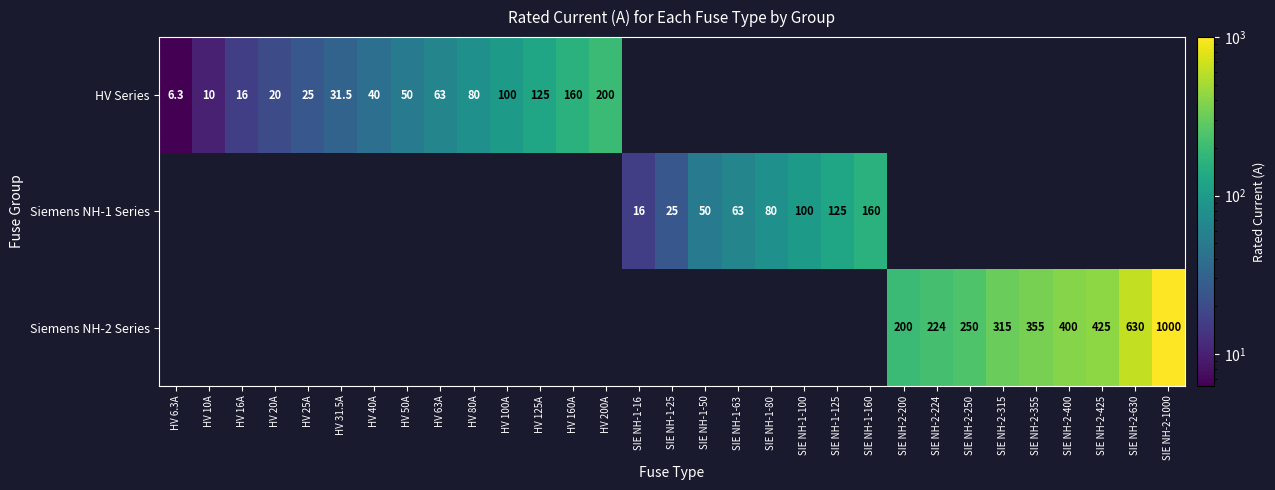

True or false: Siemens NH-1 Series has a value of 6.9 at SIE NH-1-25.

False